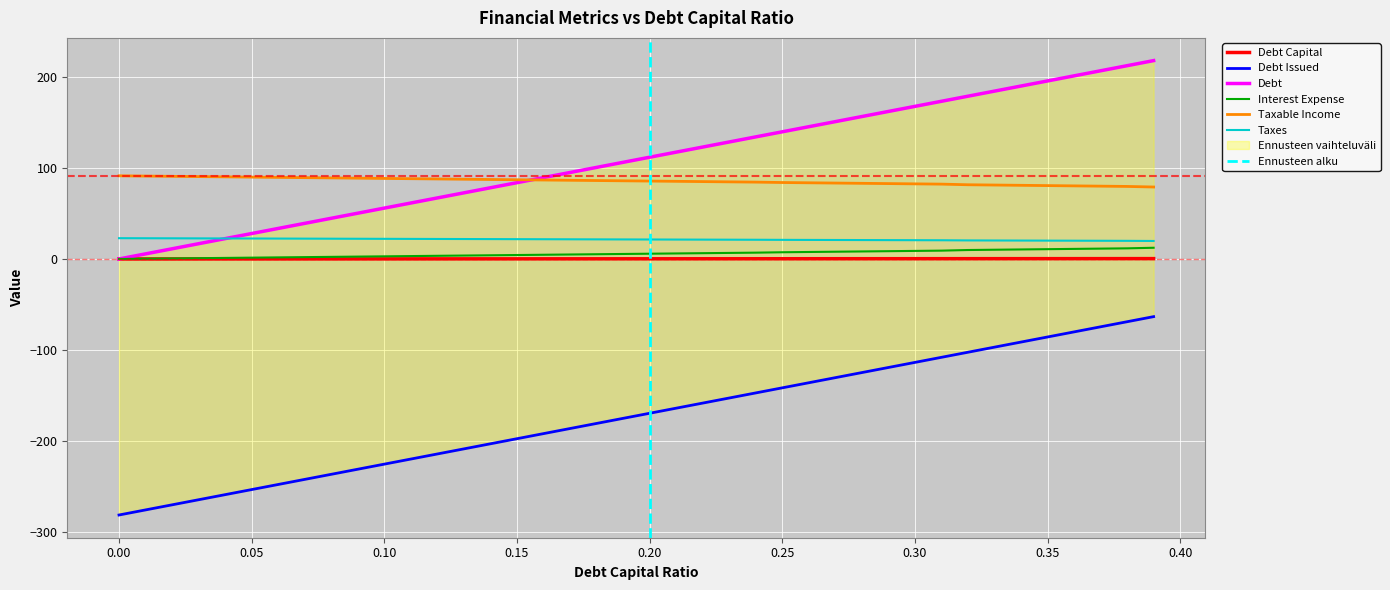

What is the value of the interest_expense point at the 3rd from the left?

0.6